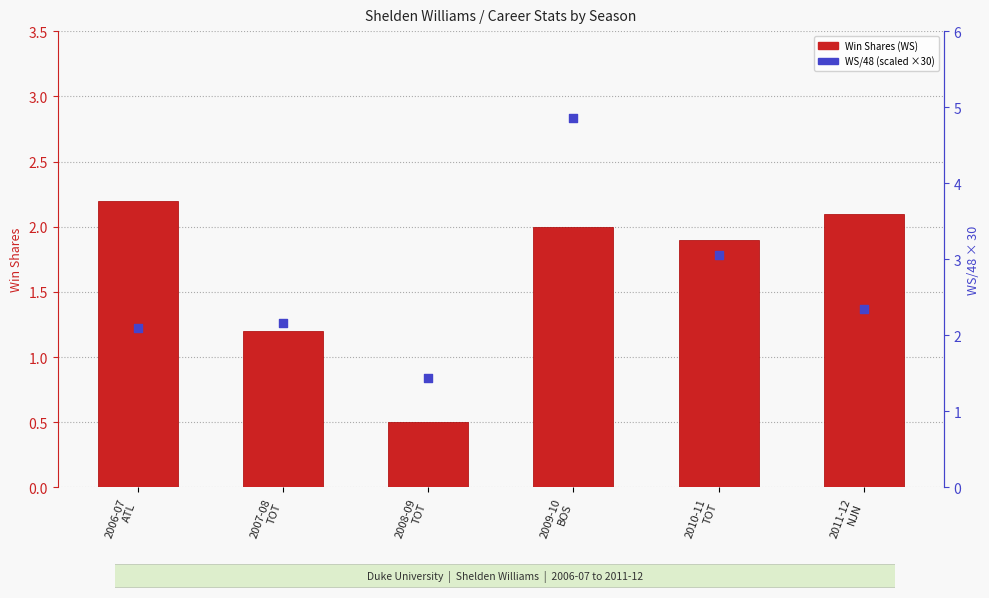

Which series has the largest Y range (max minus min)?

WS/48 (scaled)